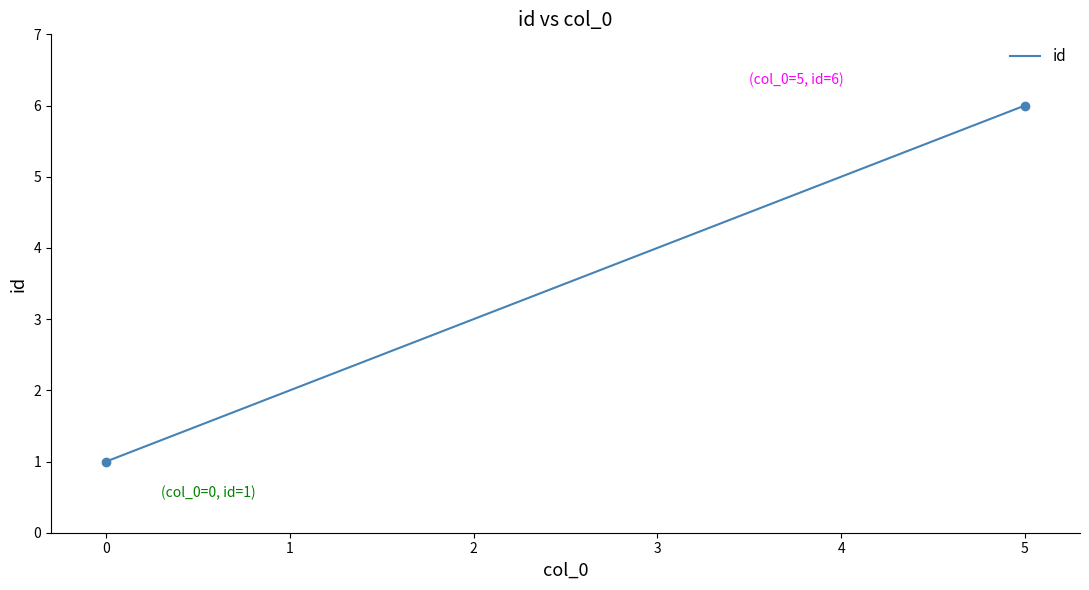

The chart shows a value of 3 at 1. True or false?

False